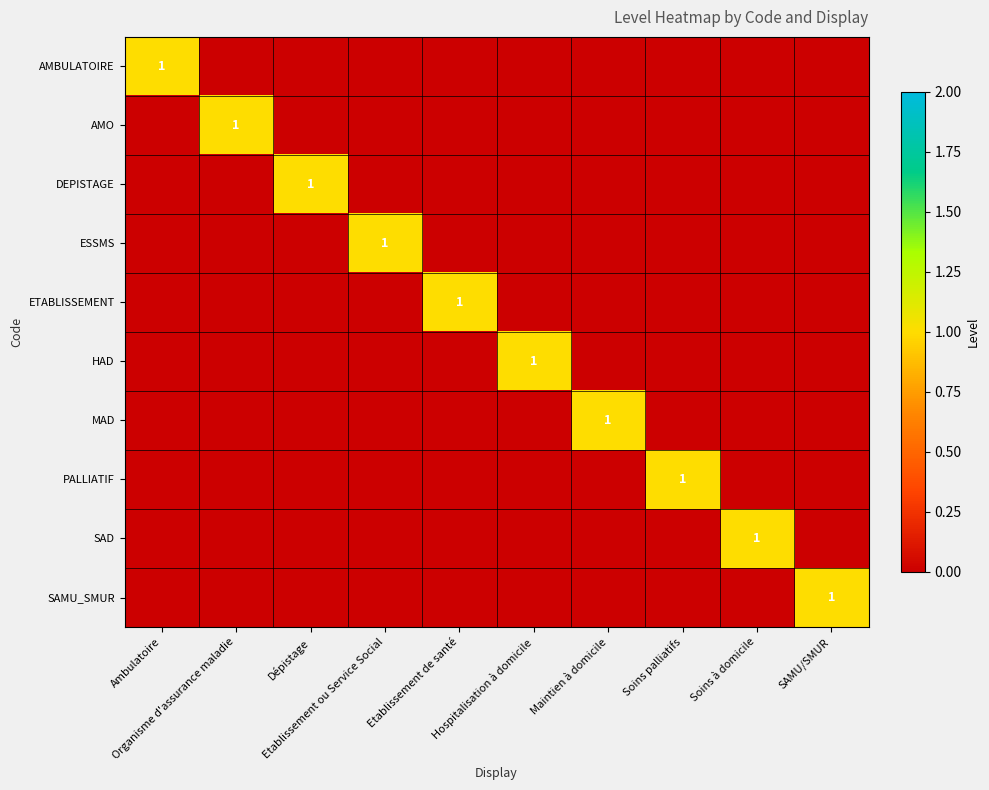

At which category is the sum across all series the highest?

Ambulatoire